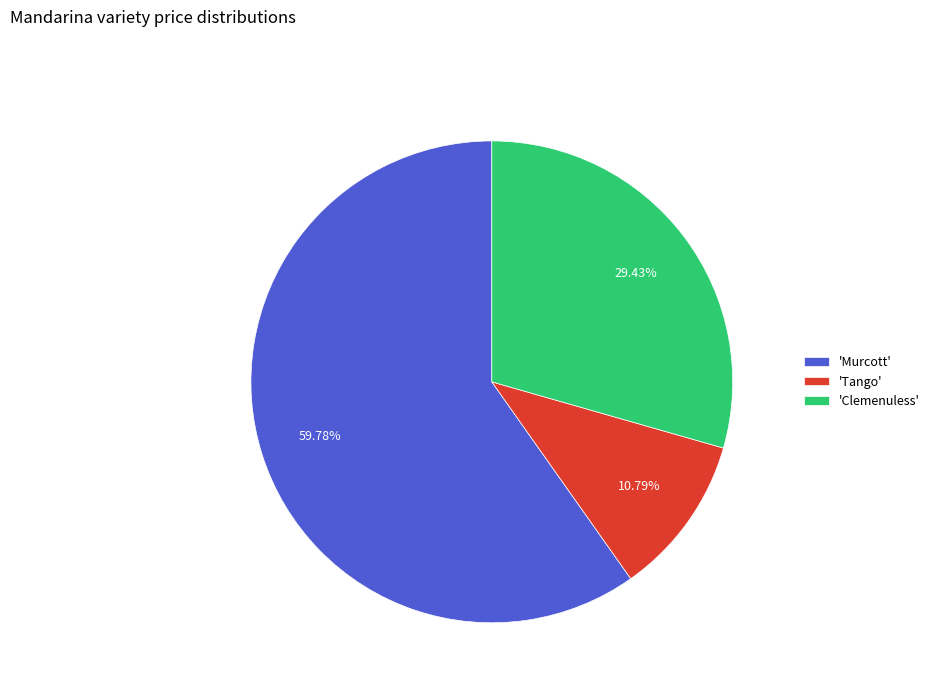

Is 'Tango' the majority of the pie?

No